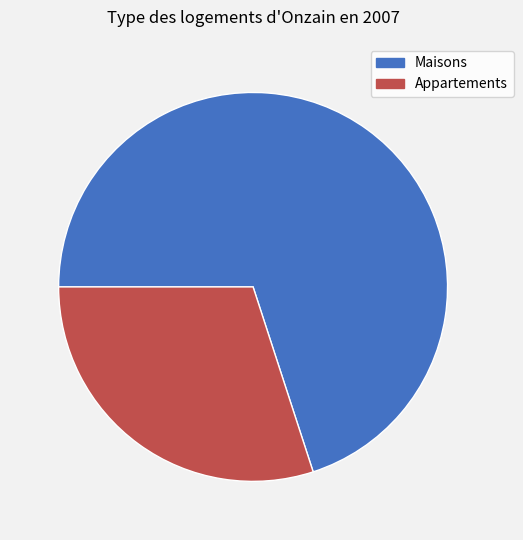

Is there any slice that represents more than half of the pie?

Yes